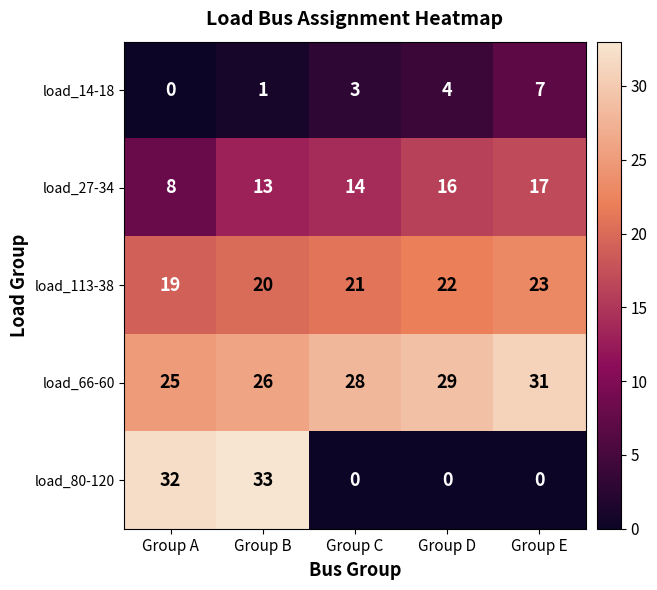

True or false: load_27-34 has a value of 16 at Group D.

True